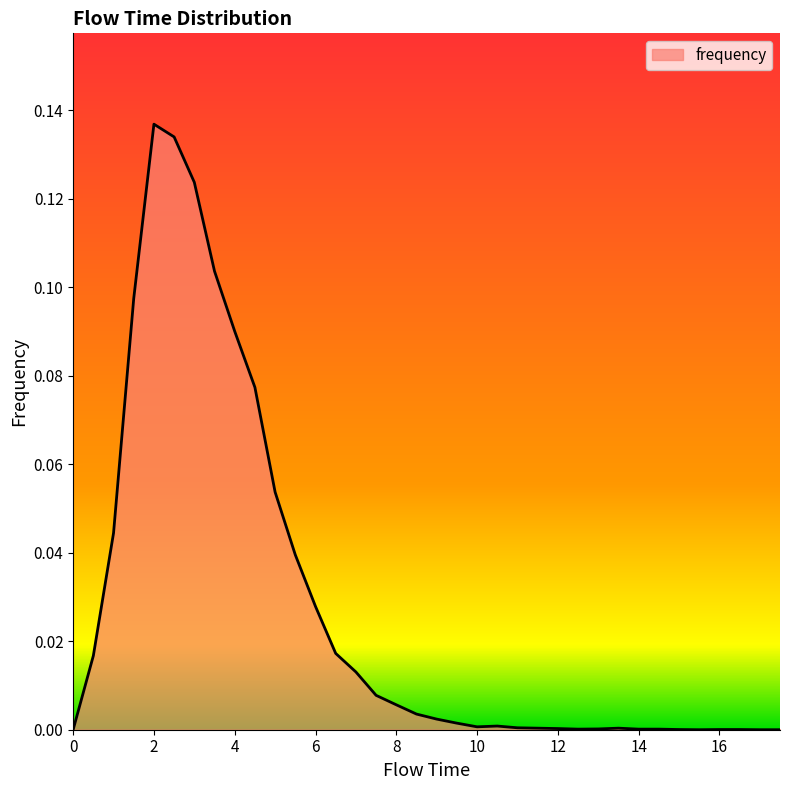

What is the label of the 25th point from the right?

5.5